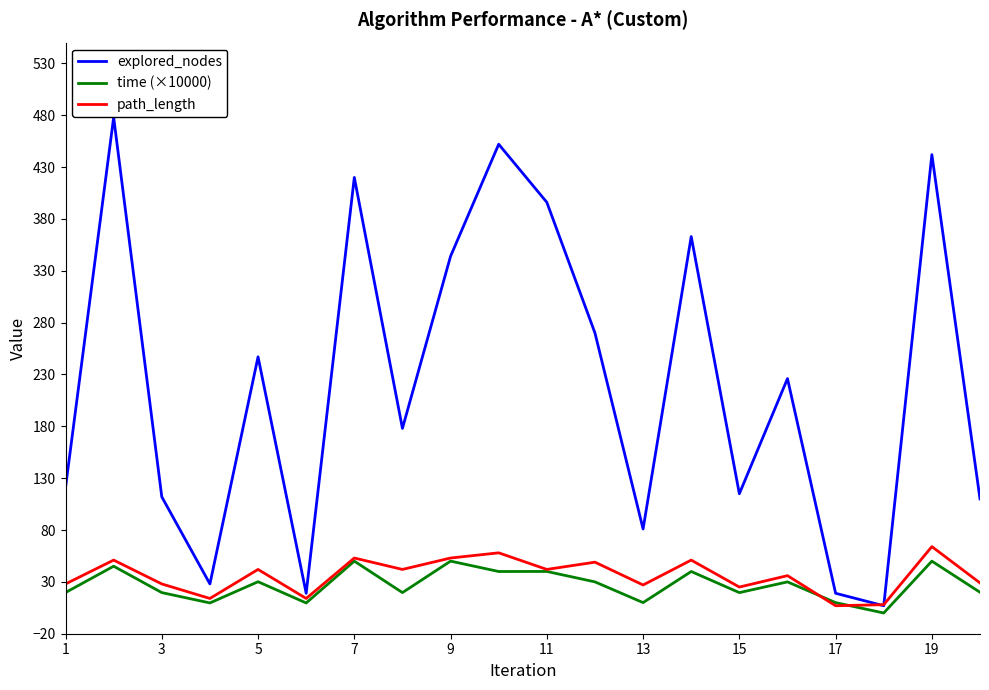

Which series has the widest spread of values?

explored_nodes